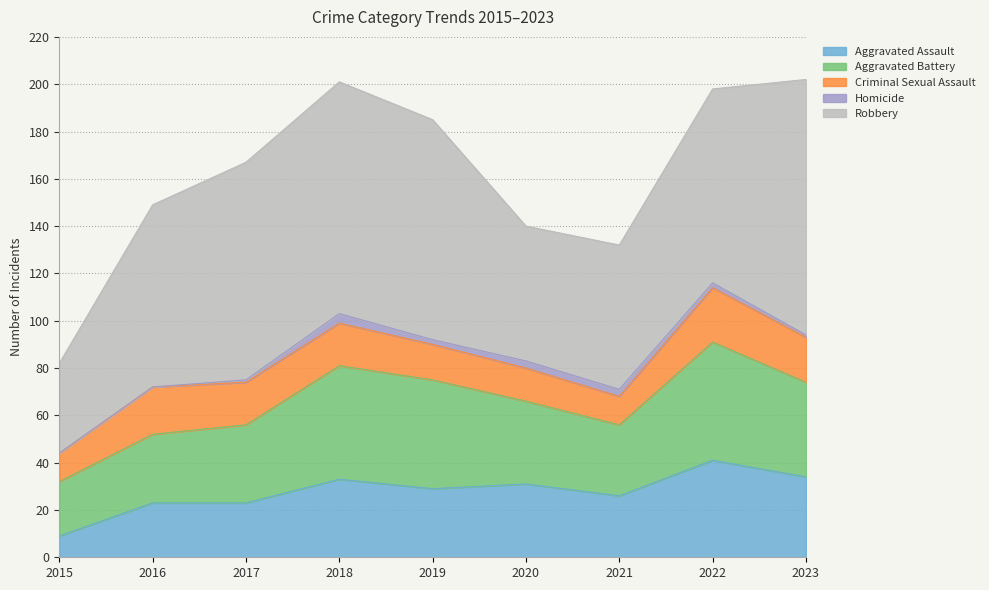

At how many categories does at least one series exceed 83?

4